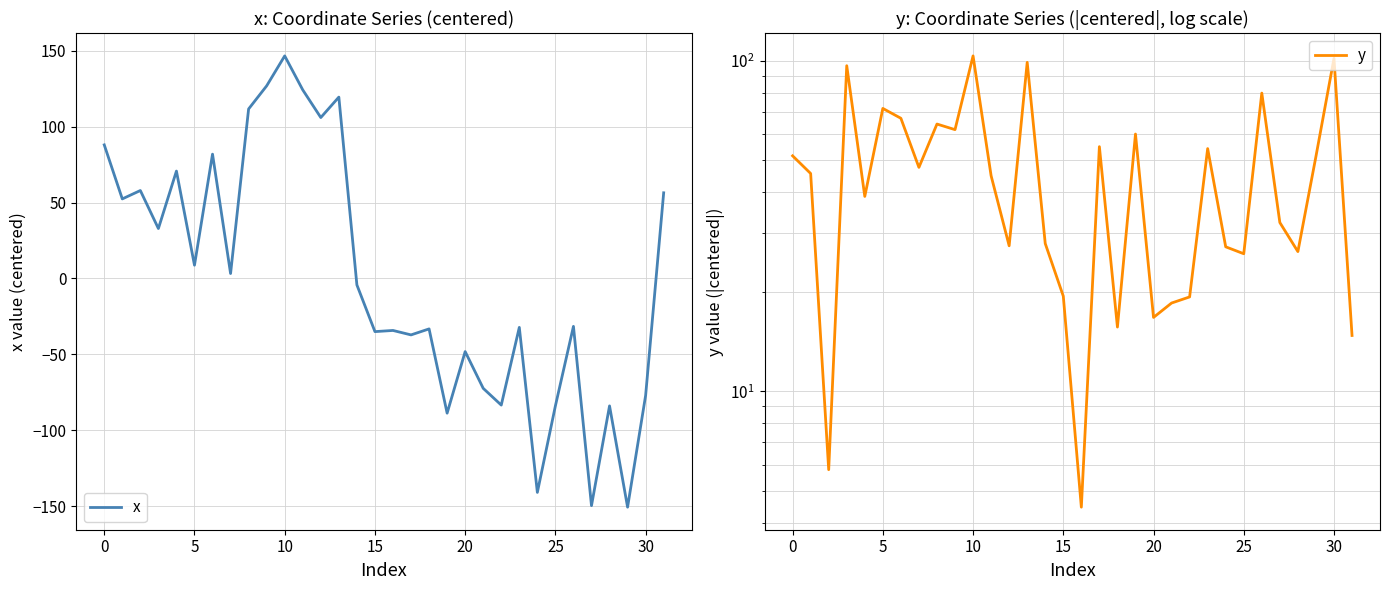

The x series shows -83.9 at 25. True or false?

True